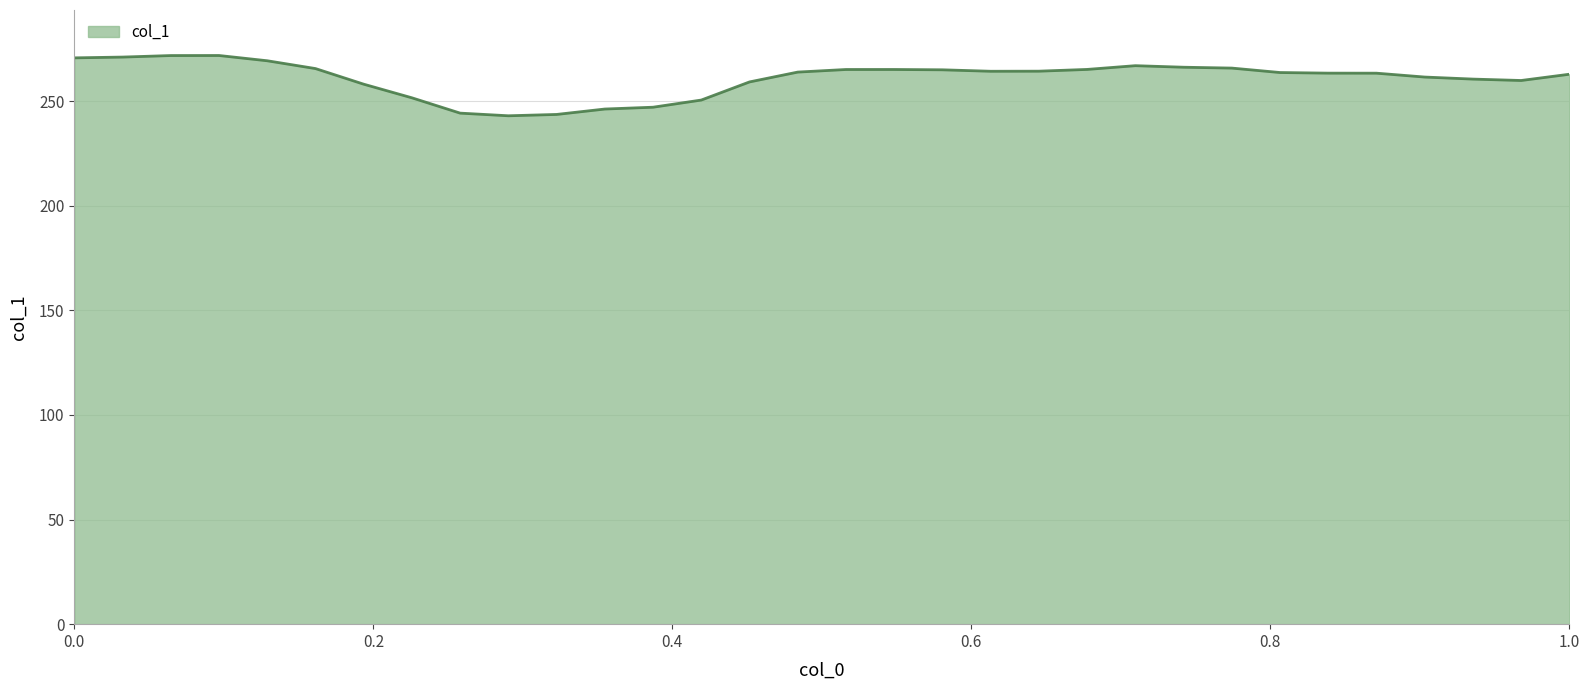

What is the difference between the maximum and minimum values?

28.8